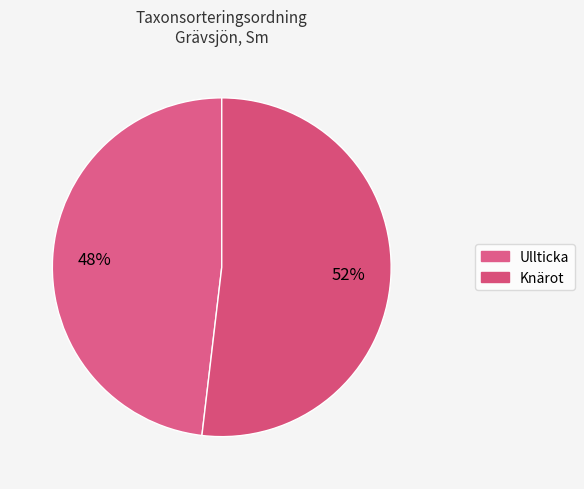

How many segments does this pie chart have?

2